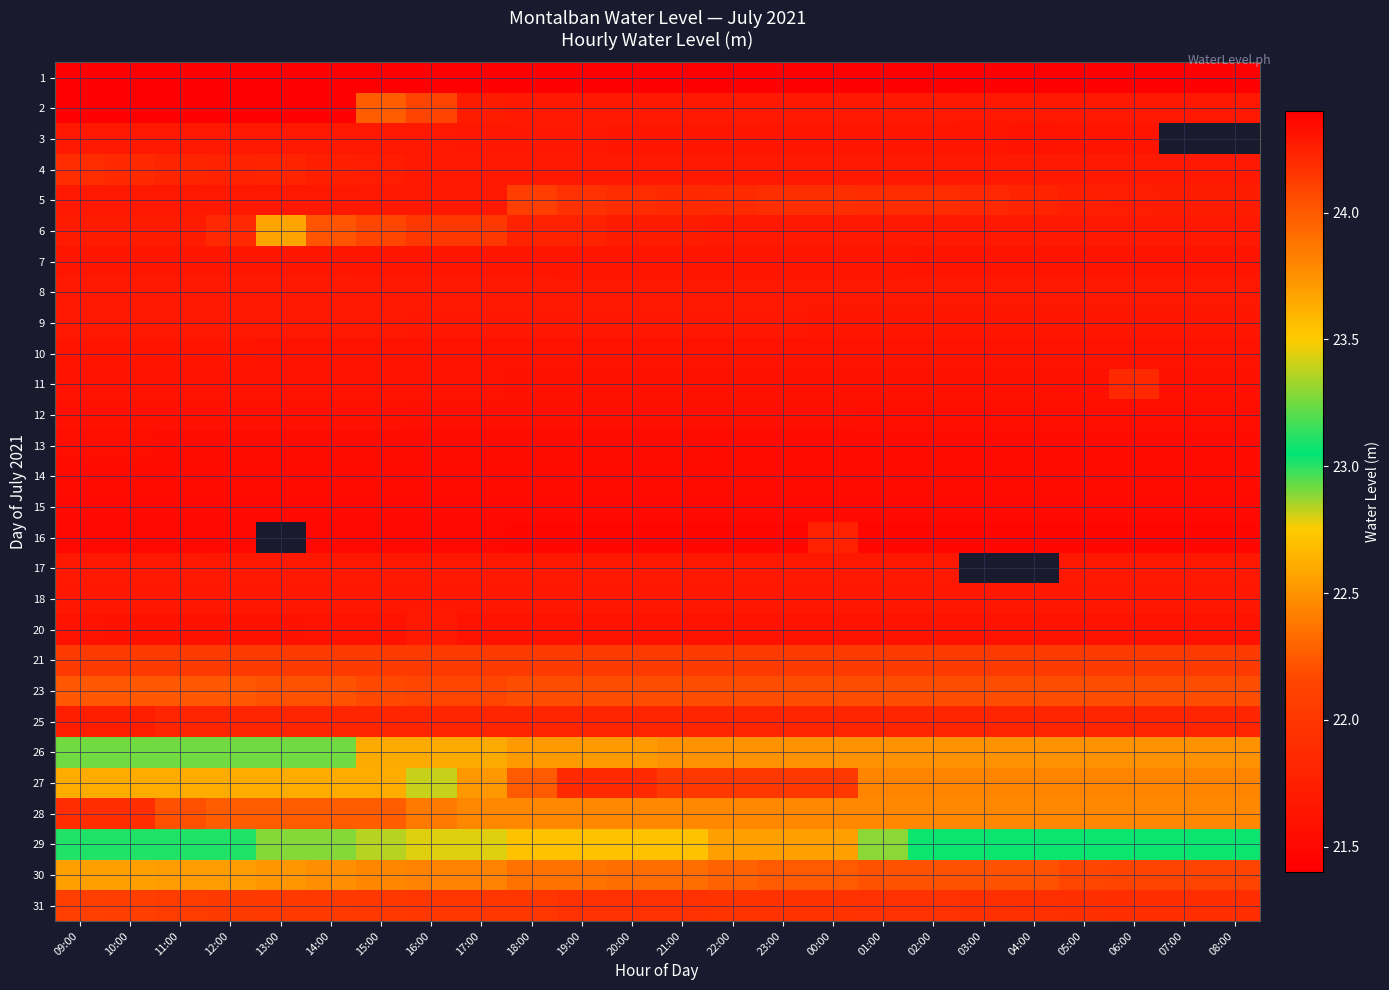

At how many categories does at least one series exceed 23?

24